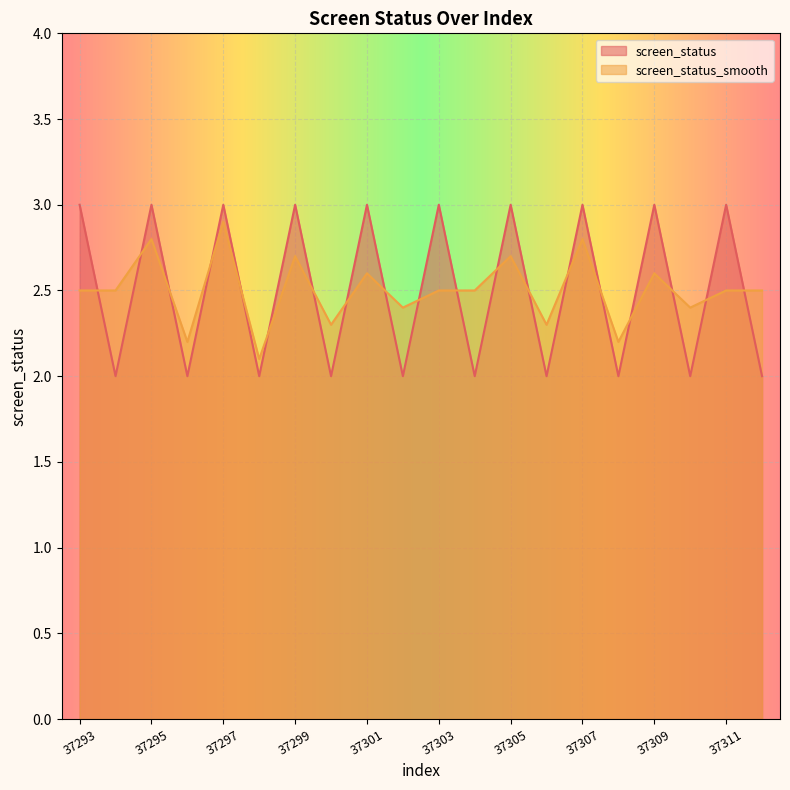

Between 37300 and 37302, which is larger?

37300